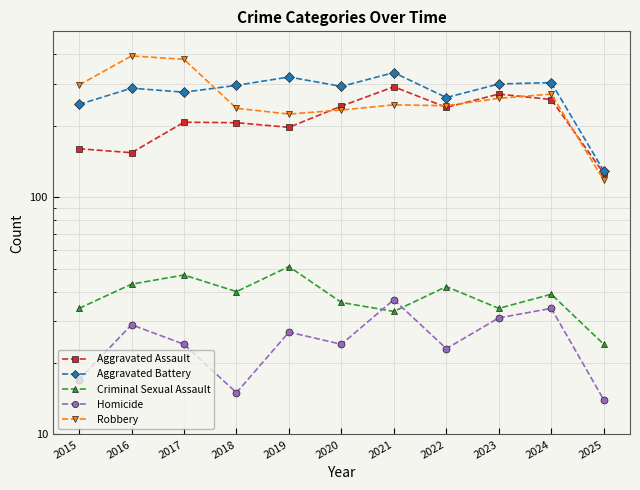

Is it true that Criminal Sexual Assault equals 63 at 2018?

False